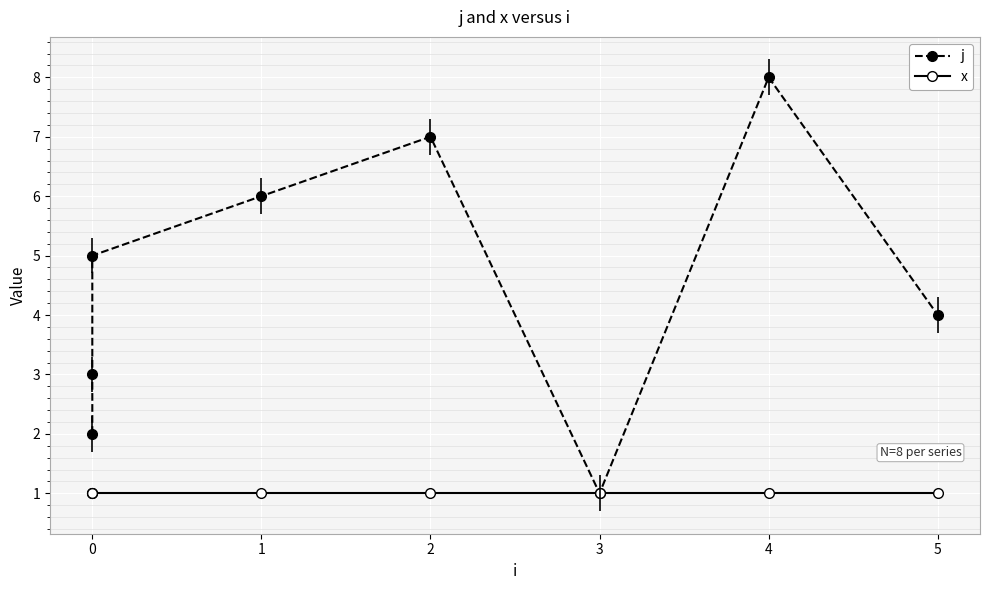

Which has a higher value, 0 or 2?

2